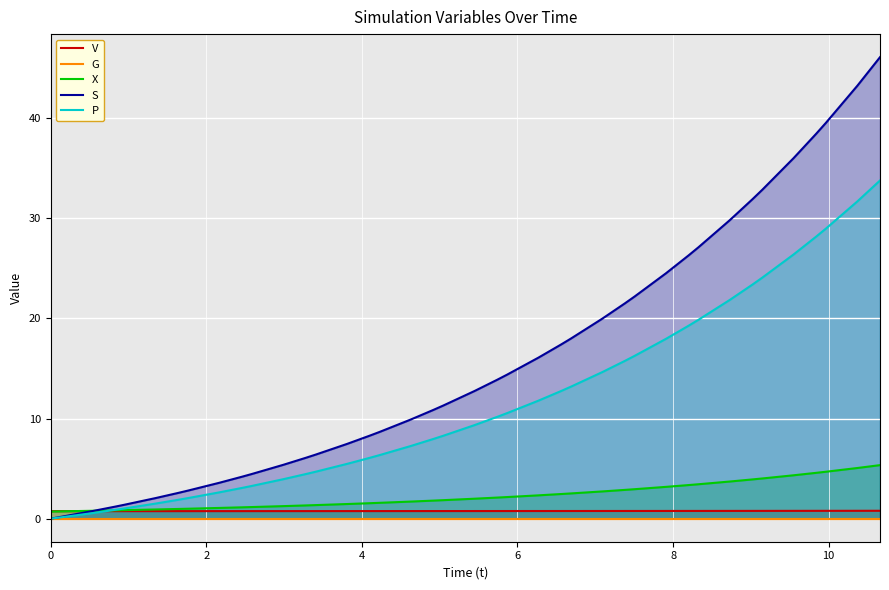

How many lines are shown in the chart?

5